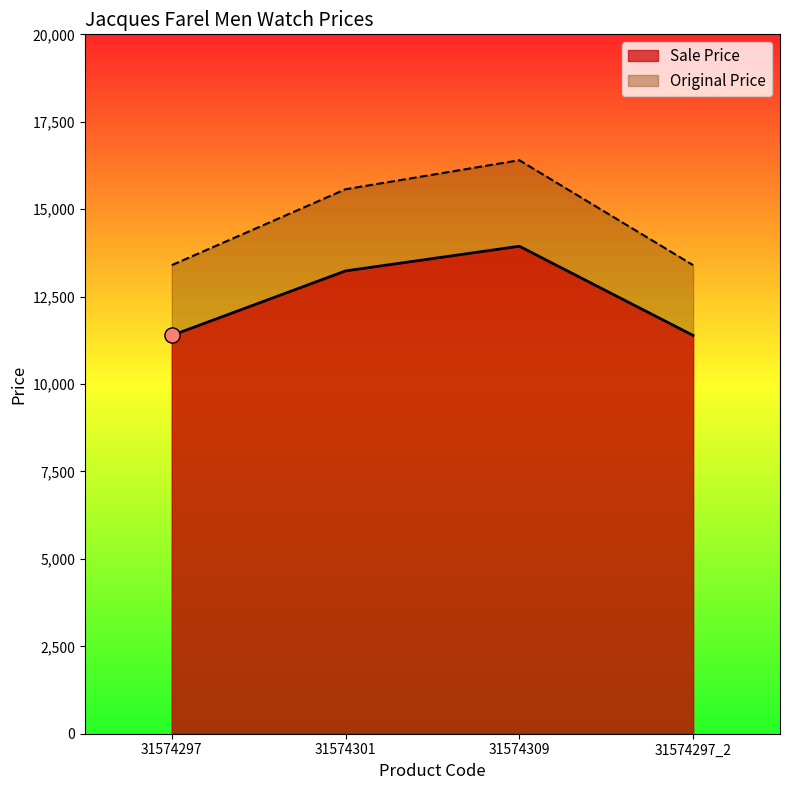

What are all the series names shown in the legend?

Sale Price, Original Price